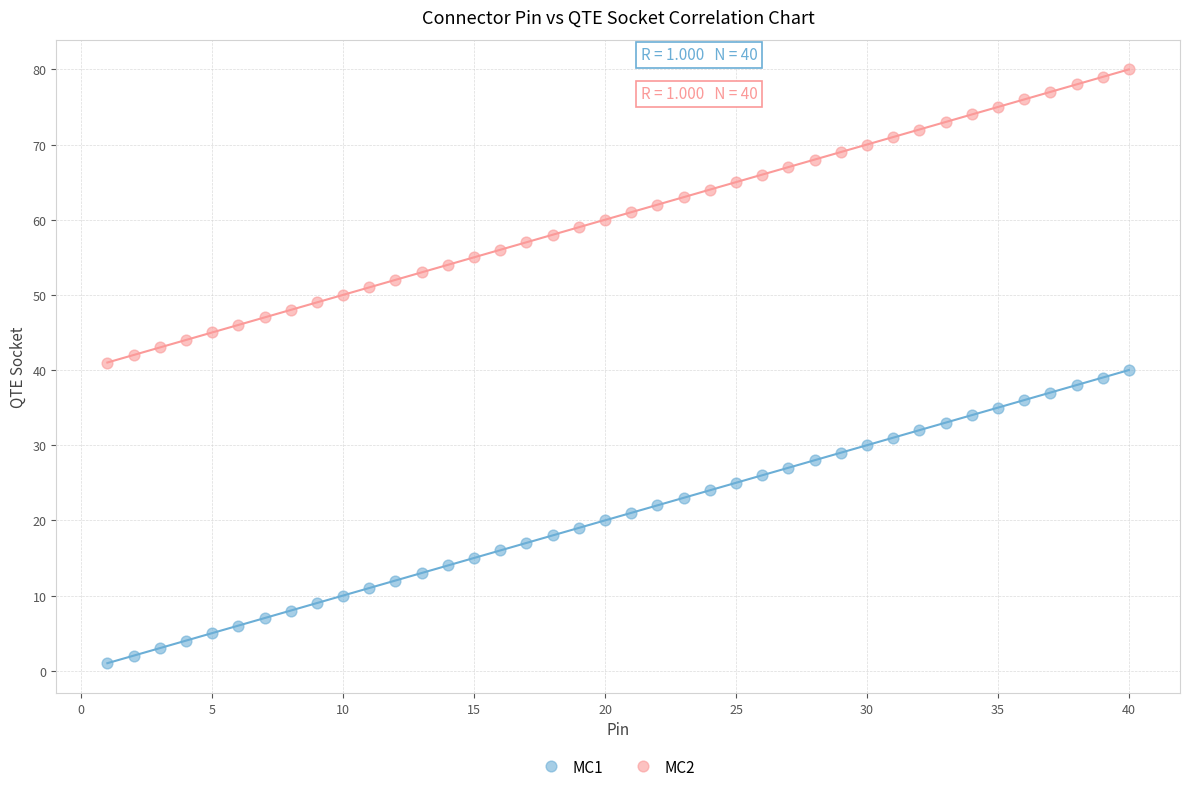

Which series reaches the maximum Y coordinate?

MC2